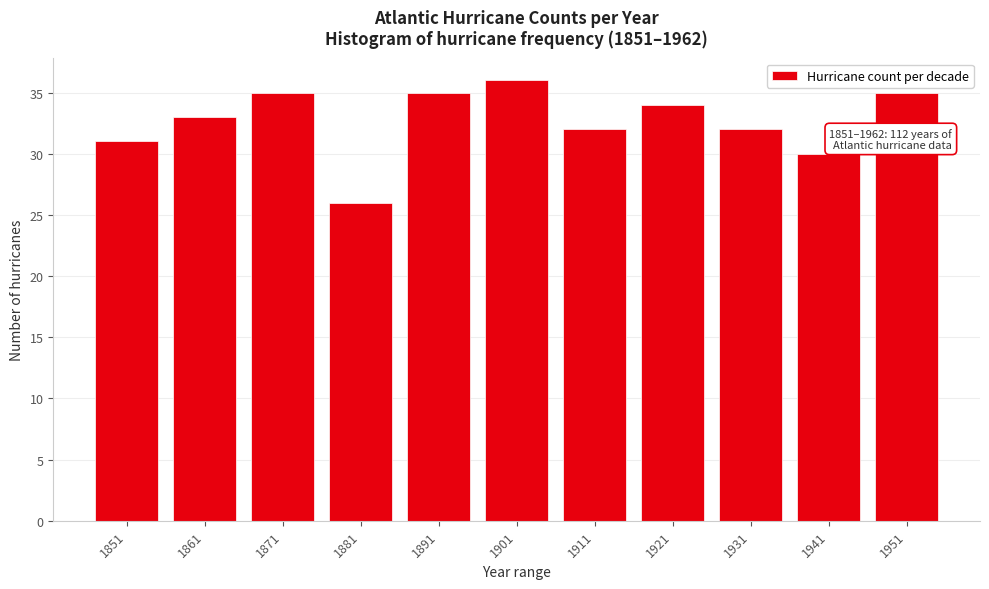

Reading left to right, list all the values displayed in this chart.

31	33	35	26	35	36	32	34	32	30	35